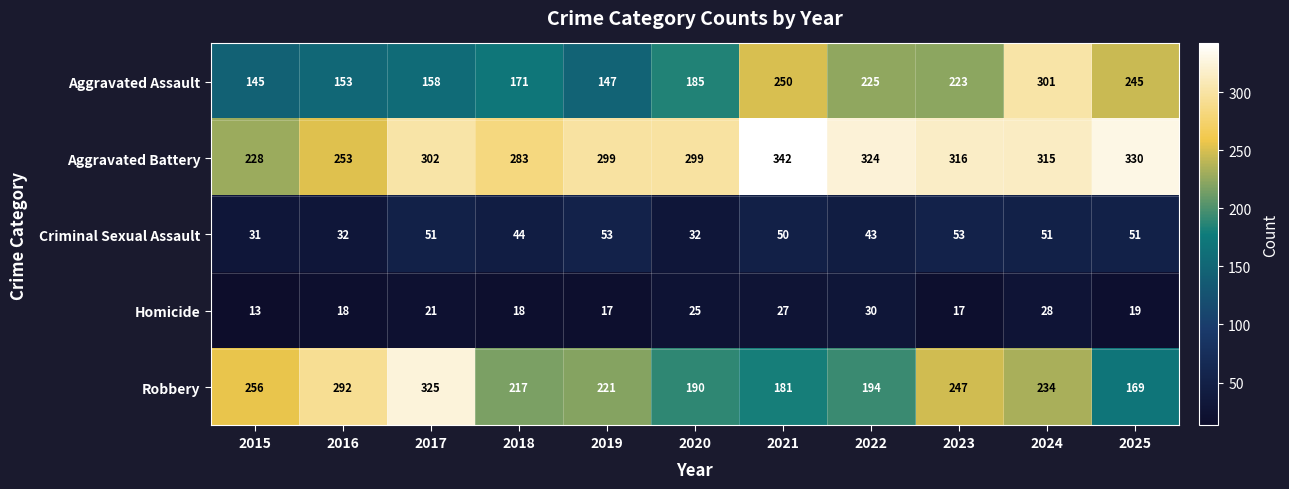

What is the maximum value shown in the chart?

342